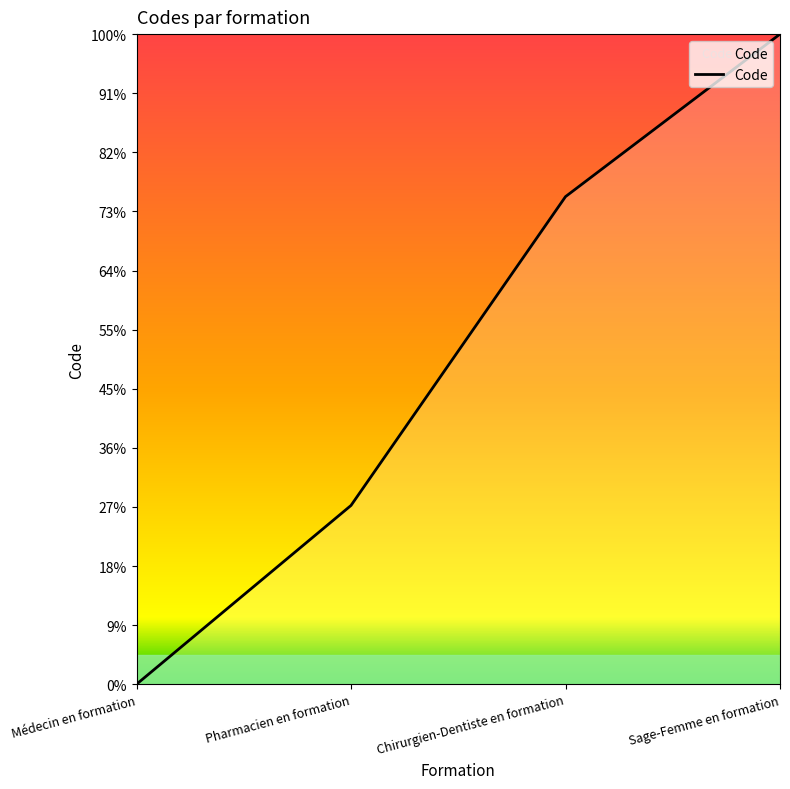

Where does the data first go above 41?

Chirurgien-Dentiste en formation